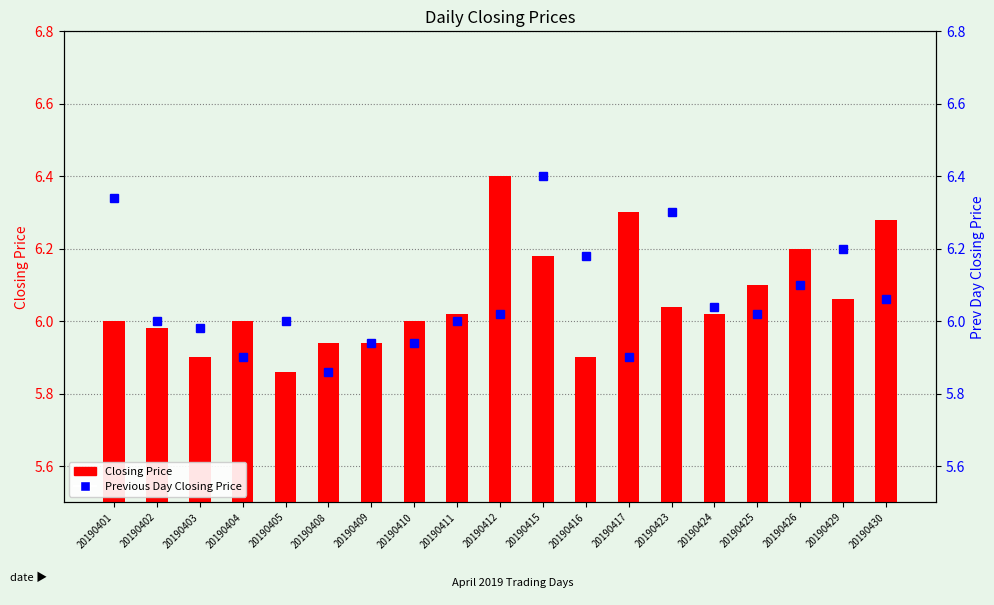

What is the value of the Previous Day Closing Price bar at the 1st from the left?

6.3